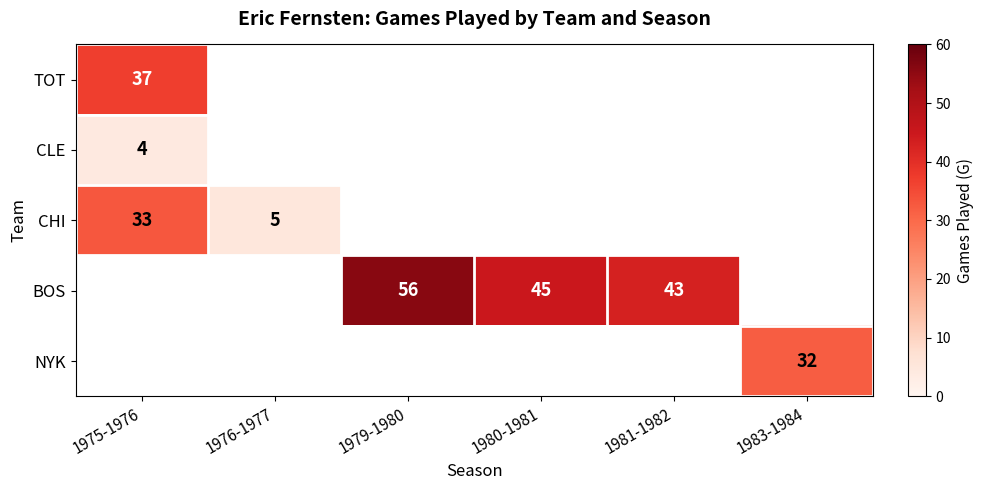

What is the maximum value shown in the chart?

56.0